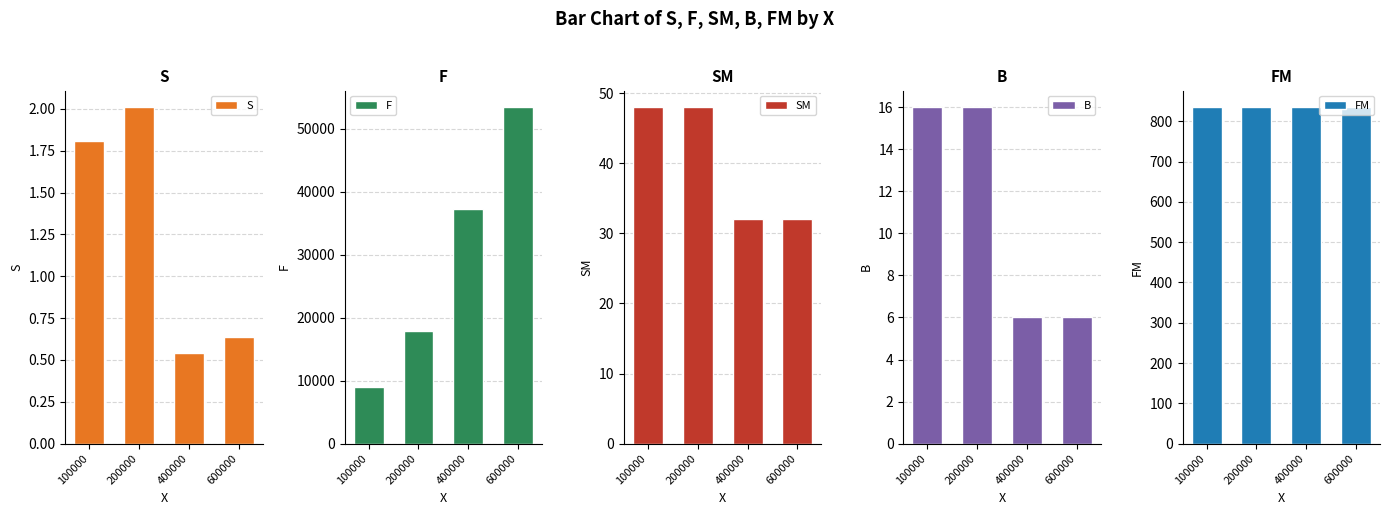

Where is B nearest to the value 11?

100000